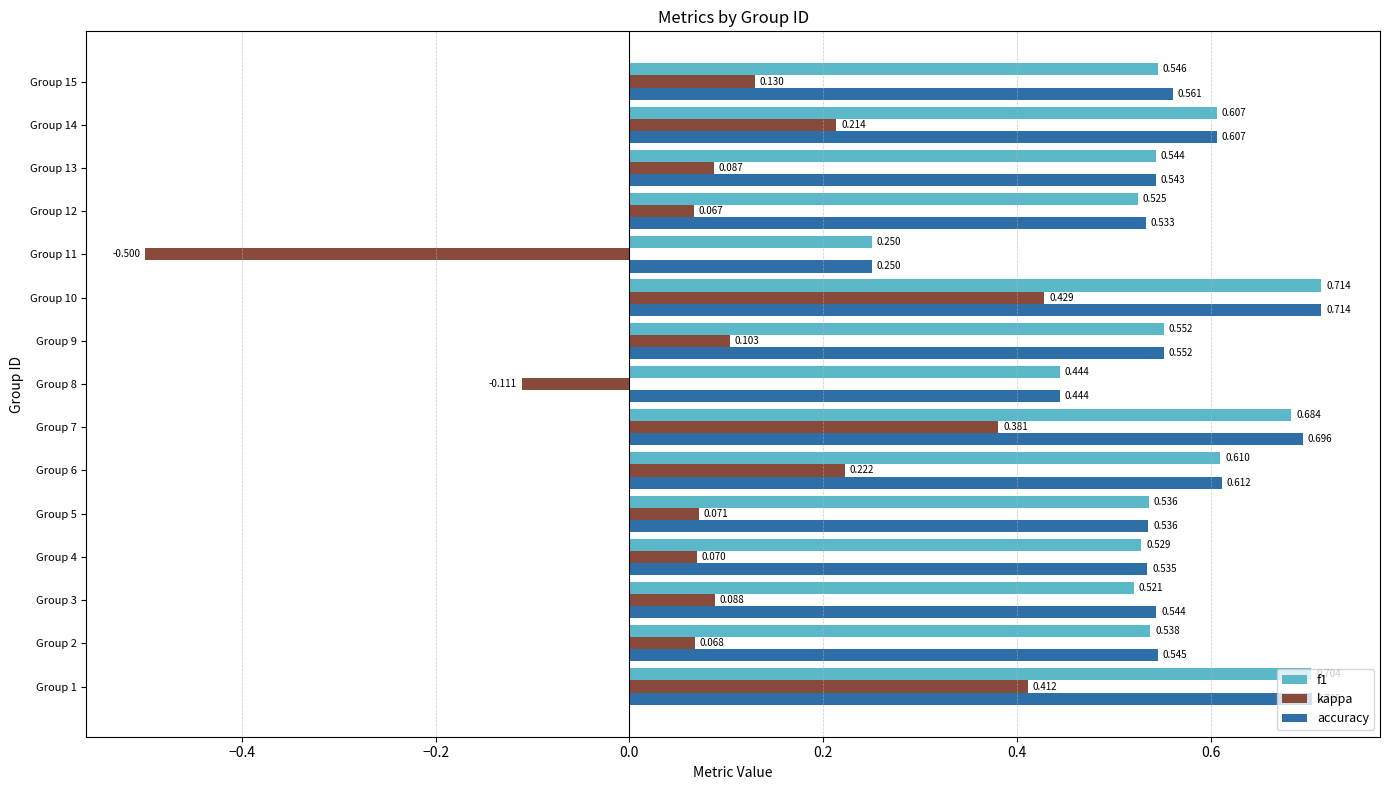

Is the value of f1 at Group 7 greater than the value of kappa at Group 9?

Yes